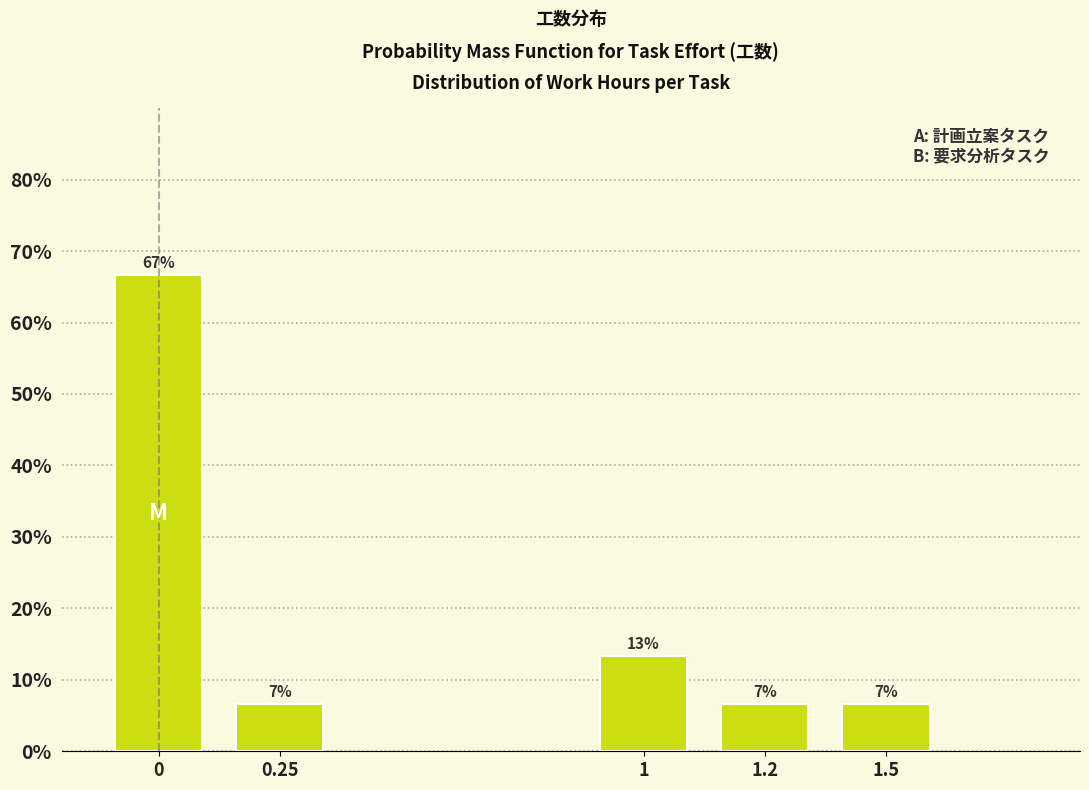

How many bars are there in total?

5